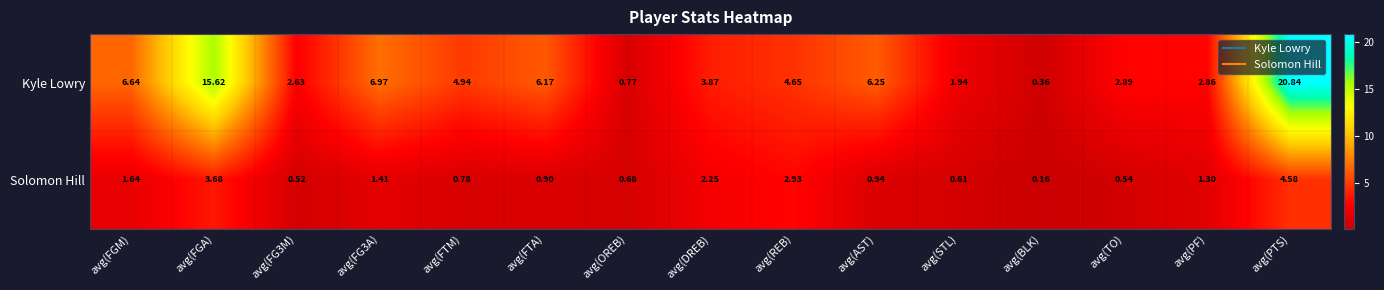

Between avg(DREB) and avg(REB), which series saw the biggest shift?

Kyle Lowry